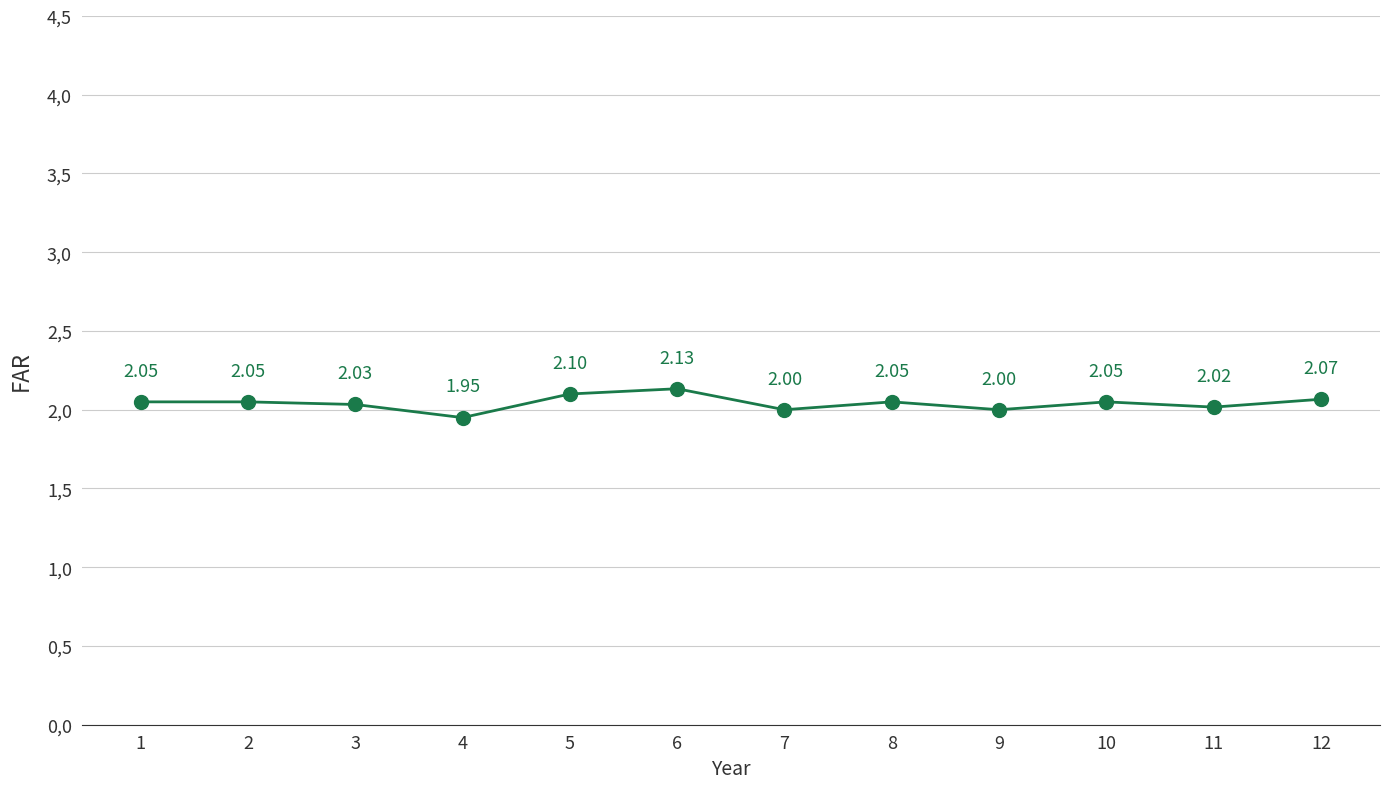

Does the chart have visible grid lines?

Yes